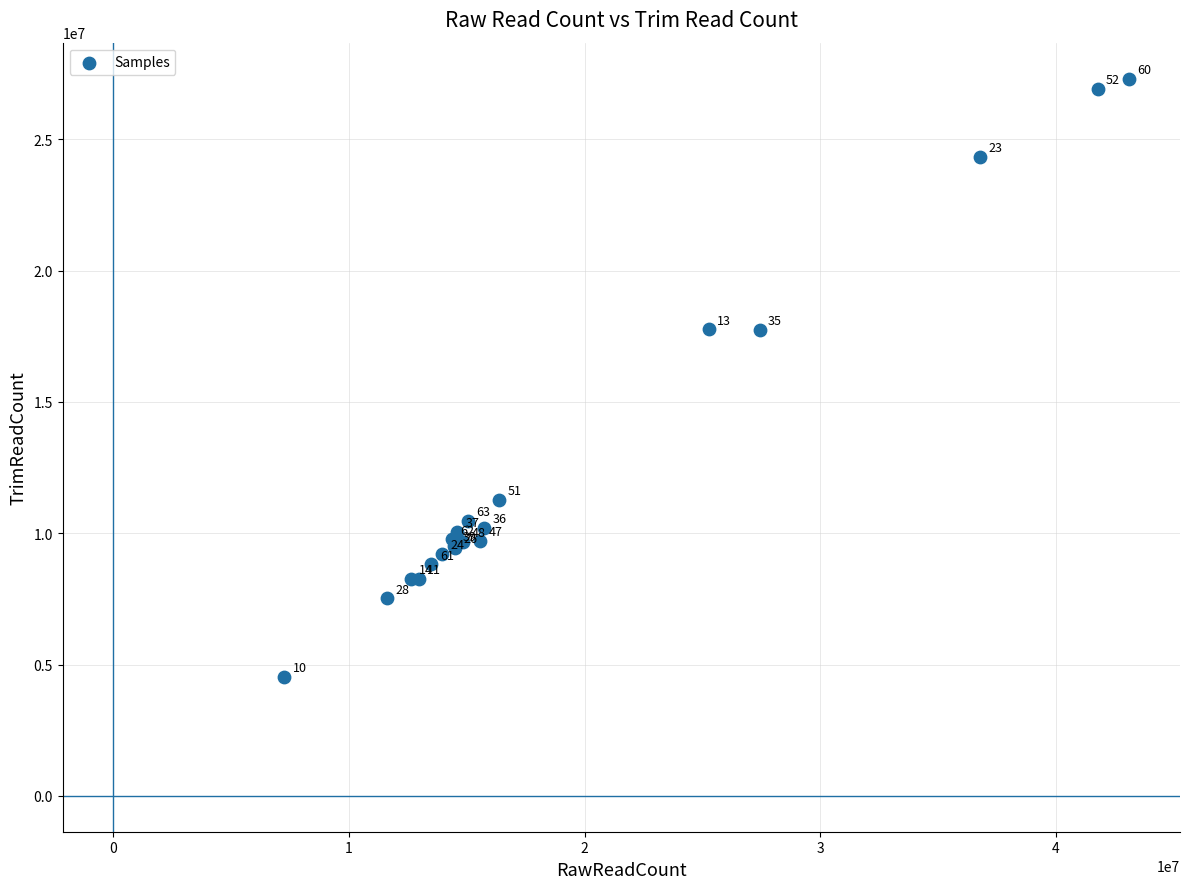

What Y value in the scatter plot is closest to 15926800?

17755579